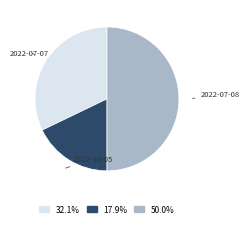

Rank the categories by value from highest to lowest.

2022-07-08, 2022-07-07, 2022-10-05